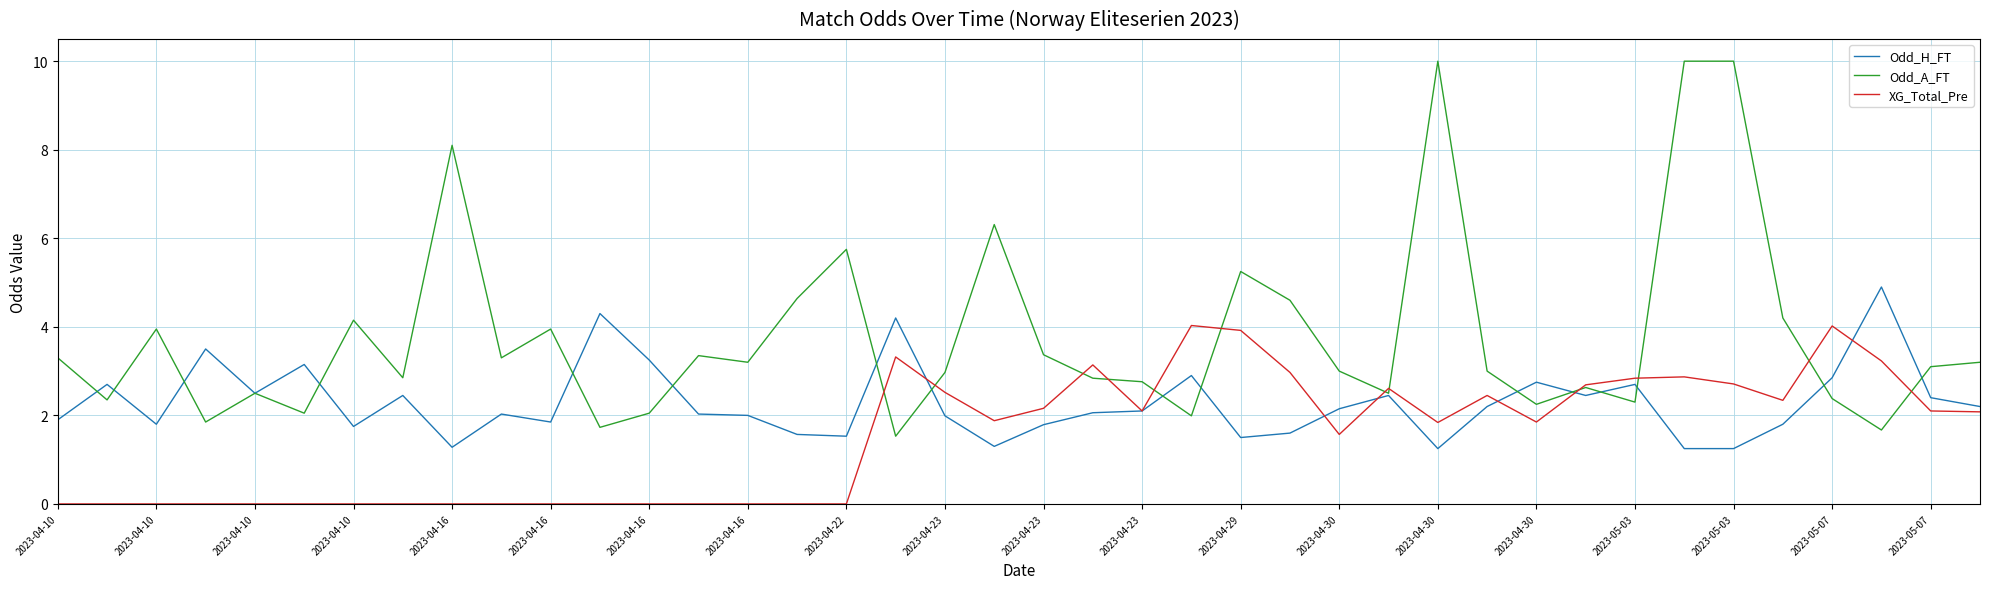

Which series has the largest total across all categories?

Odd_A_FT